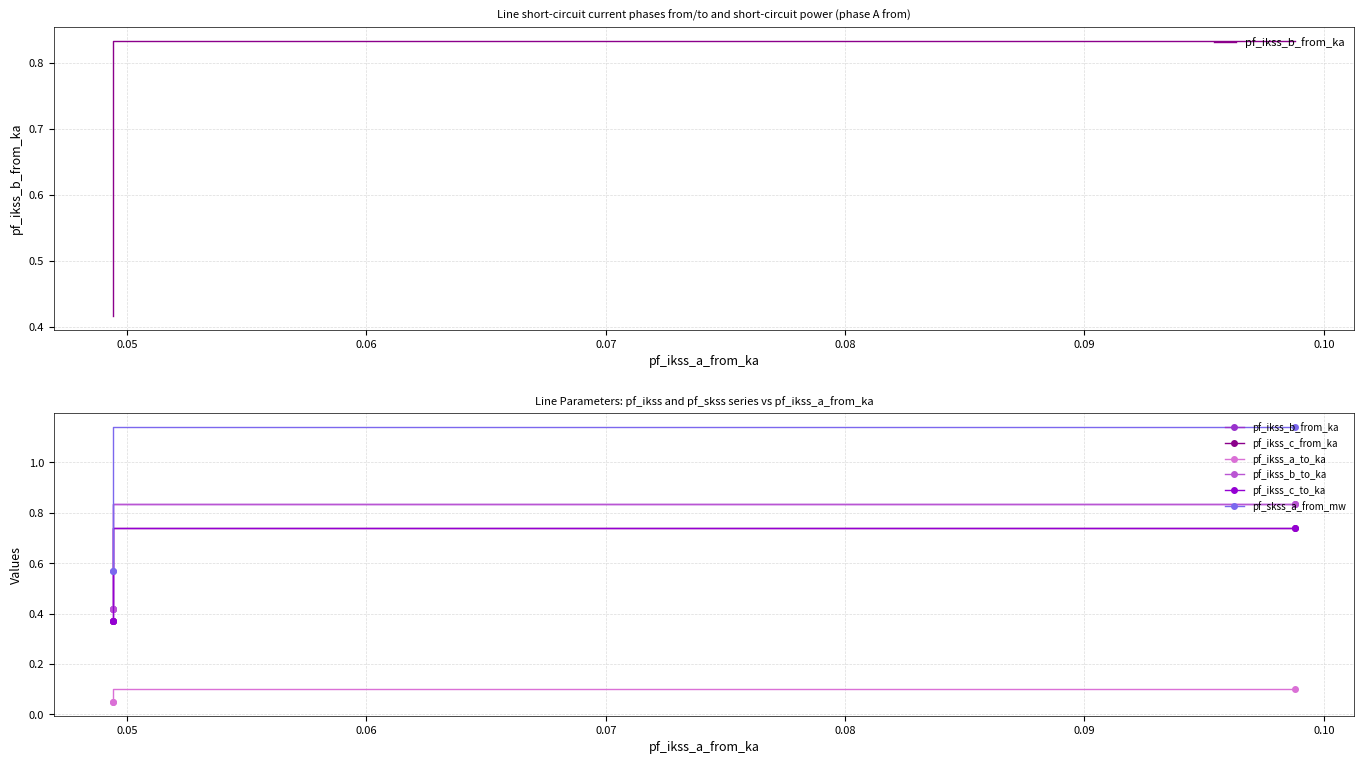

What is the difference between the maximum and second lowest values in the pf_skss_a_from_mw series?

0.6